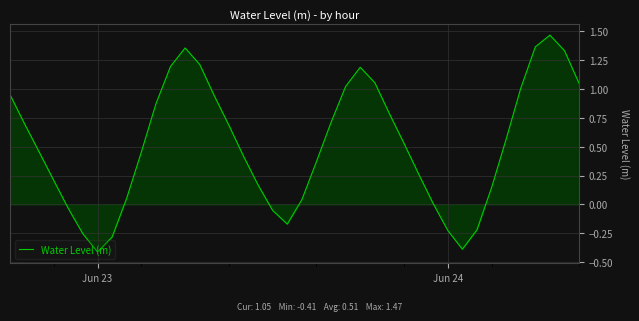

What is the difference between the maximum and minimum values?

1.9